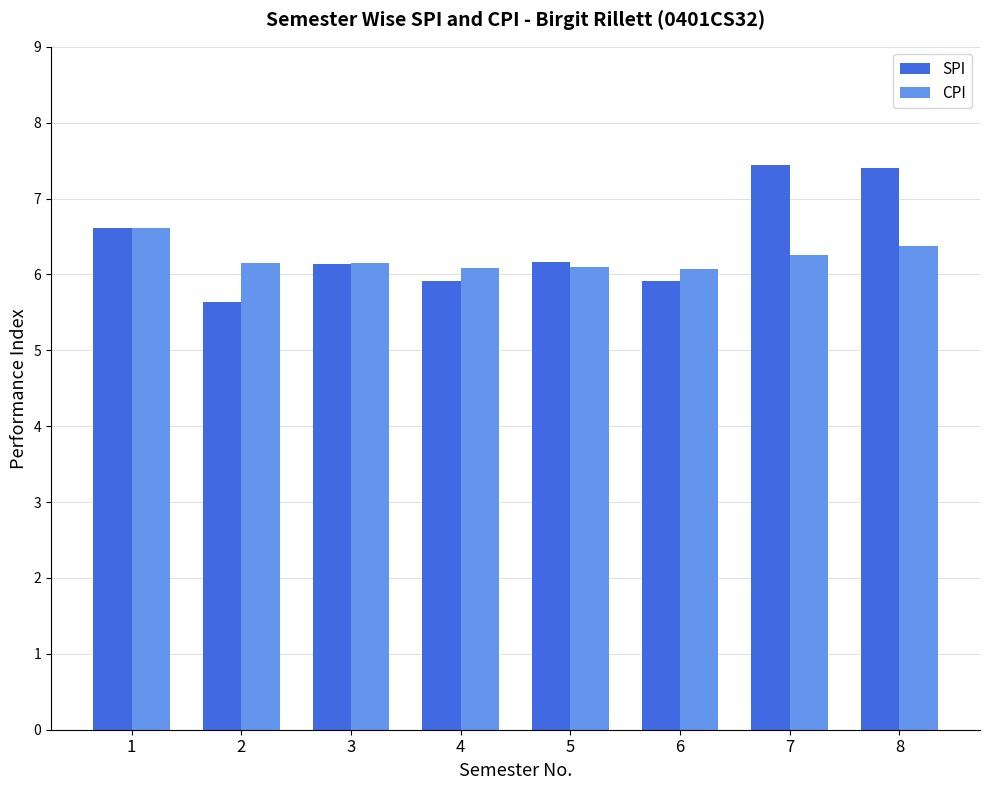

What is the total value across all series at 3?

12.3